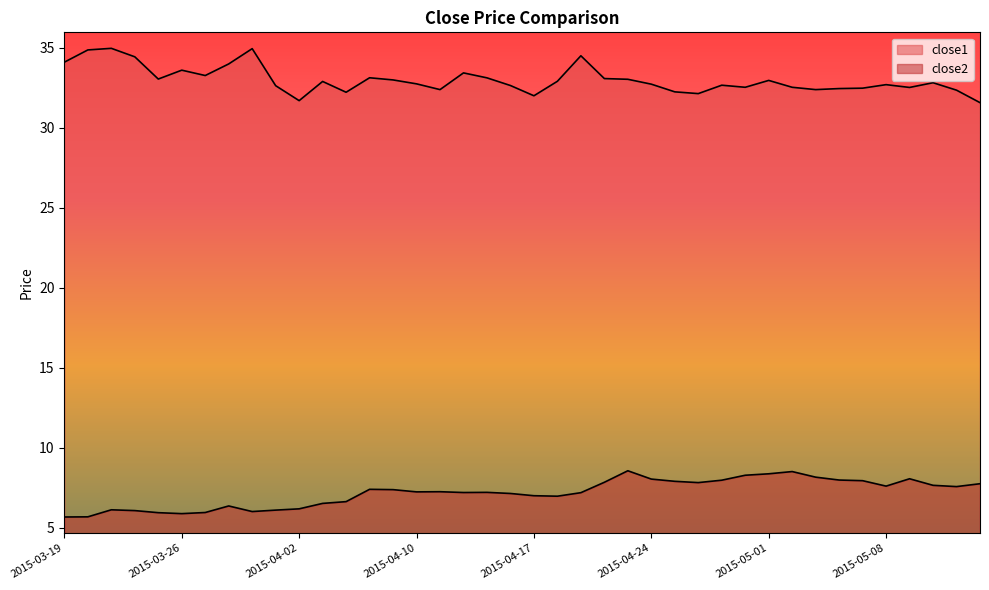

Reading left to right, extract all data points from this chart.

close1: 2015-03-19=34.1	2015-03-20=34.9	2015-03-23=35.0	2015-03-24=34.4	2015-03-25=33.0	2015-03-26=33.6	2015-03-27=33.3	2015-03-30=34.0	2015-03-31=34.9	2015-04-01=32.6	2015-04-02=31.7	2015-04-06=32.9	2015-04-07=32.2	2015-04-08=33.1	2015-04-09=33.0	2015-04-10=32.7	2015-04-13=32.4	2015-04-14=33.4	2015-04-15=33.1	2015-04-16=32.6	2015-04-17=32.0	2015-04-20=32.9	2015-04-21=34.5	2015-04-22=33.1	2015-04-23=33.0	2015-04-24=32.7	2015-04-27=32.2	2015-04-28=32.1	2015-04-29=32.7	2015-04-30=32.5	2015-05-01=33.0	2015-05-04=32.5	2015-05-05=32.4	2015-05-06=32.4	2015-05-07=32.5	2015-05-08=32.7	2015-05-11=32.5	2015-05-12=32.8	2015-05-13=32.3	2015-05-14=31.6
close2: 2015-03-19=5.7	2015-03-20=5.7	2015-03-23=6.1	2015-03-24=6.1	2015-03-25=5.9	2015-03-26=5.9	2015-03-27=5.9	2015-03-30=6.4	2015-03-31=6.0	2015-04-01=6.1	2015-04-02=6.2	2015-04-06=6.5	2015-04-07=6.6	2015-04-08=7.4	2015-04-09=7.4	2015-04-10=7.2	2015-04-13=7.2	2015-04-14=7.2	2015-04-15=7.2	2015-04-16=7.1	2015-04-17=7.0	2015-04-20=7.0	2015-04-21=7.2	2015-04-22=7.8	2015-04-23=8.6	2015-04-24=8.0	2015-04-27=7.9	2015-04-28=7.8	2015-04-29=8.0	2015-04-30=8.3	2015-05-01=8.4	2015-05-04=8.5	2015-05-05=8.2	2015-05-06=8.0	2015-05-07=7.9	2015-05-08=7.6	2015-05-11=8.1	2015-05-12=7.6	2015-05-13=7.6	2015-05-14=7.7